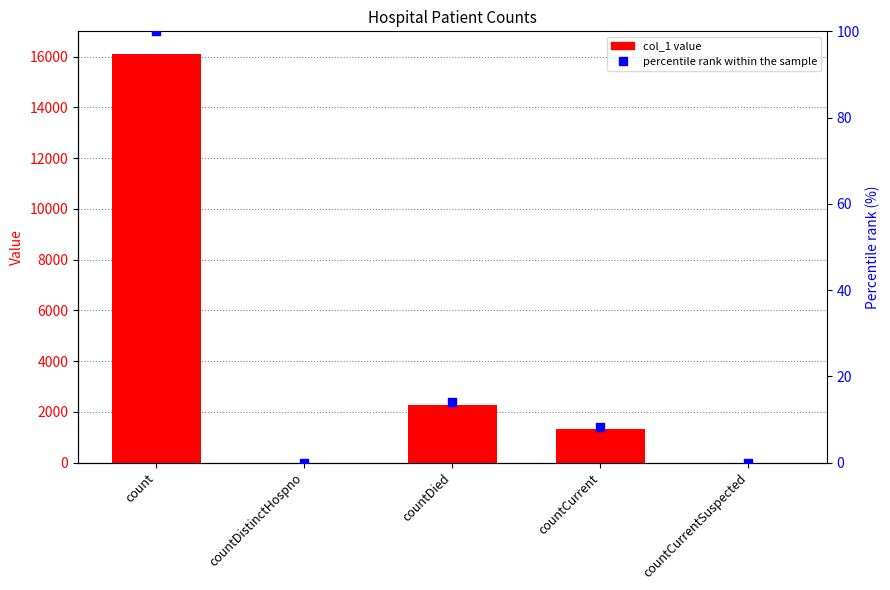

At how many categories does at least one series exceed 2754?

1